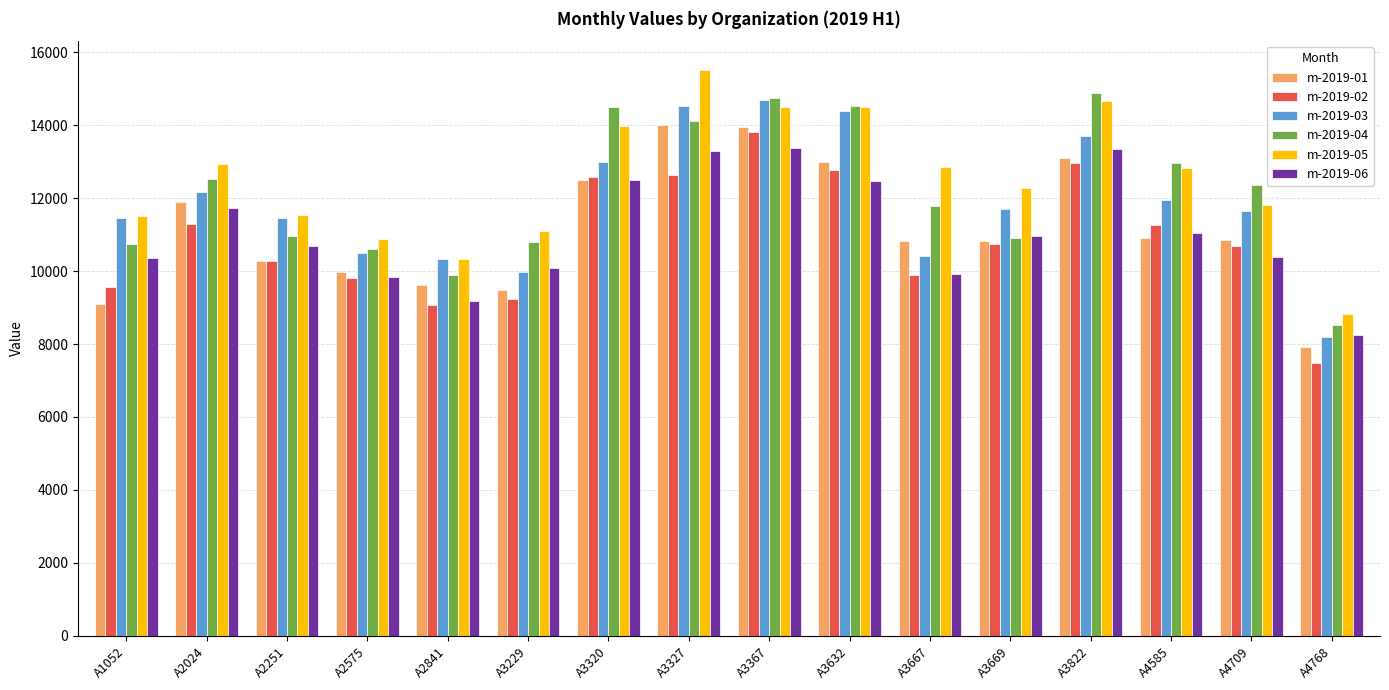

Which series changed the most between A2575 and A3667?

m-2019-05